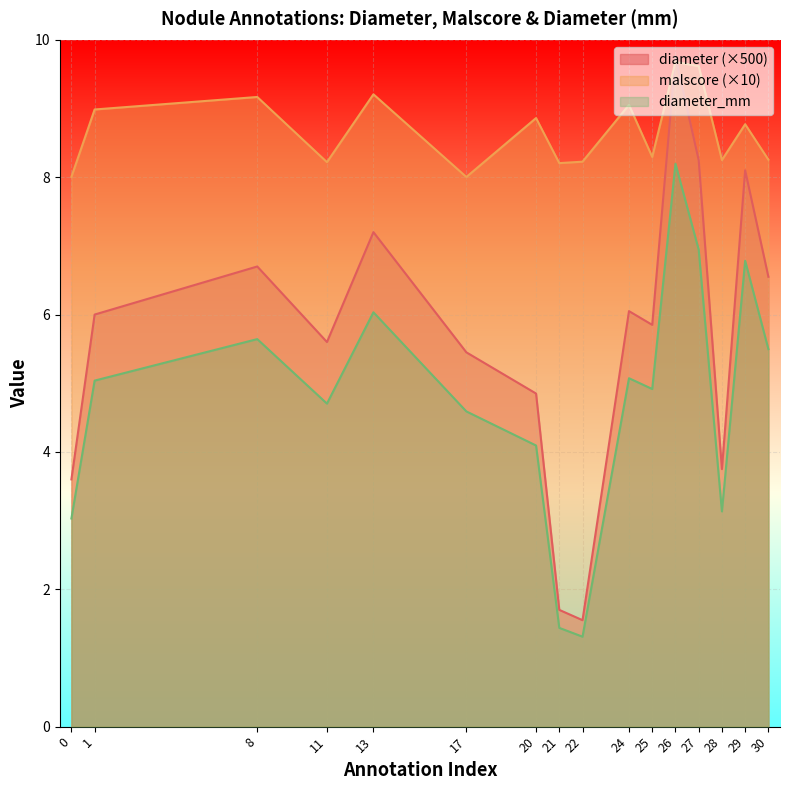

At which label does diameter_mm first exceed 5?

1